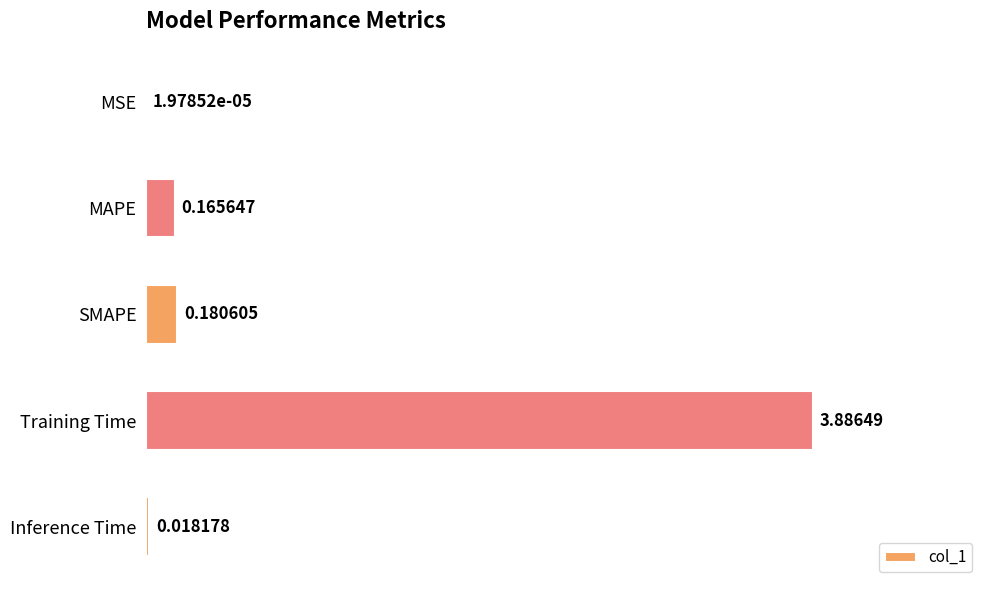

What is the sum of all values?

4.3